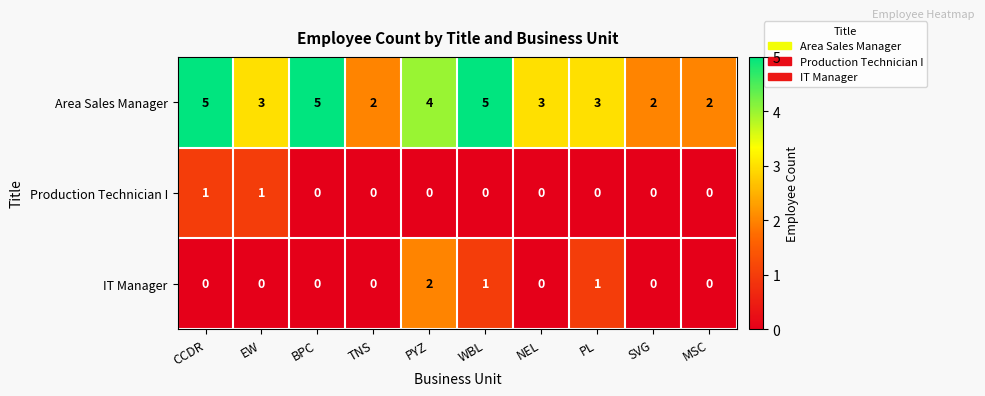

Rank the series at PYZ from lowest to highest value.

Production Technician I, IT Manager, Area Sales Manager